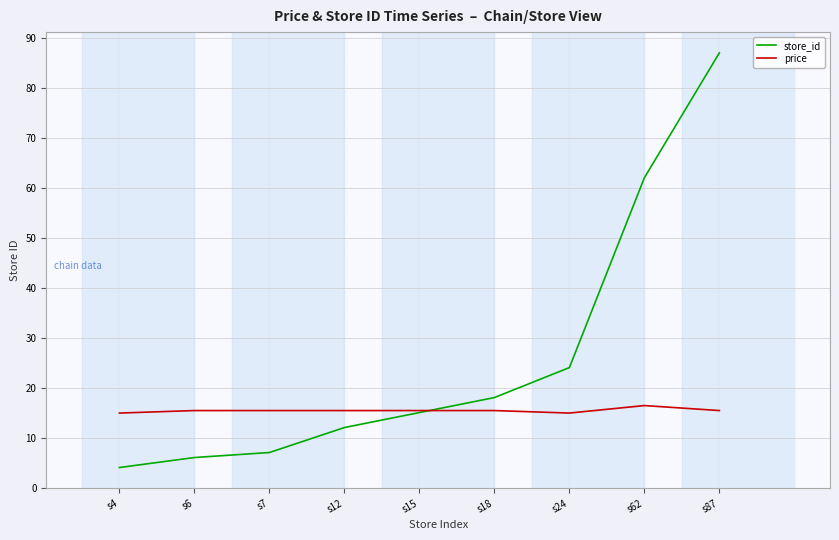

True or false: store_id has more than 1 points higher than both neighbors.

False